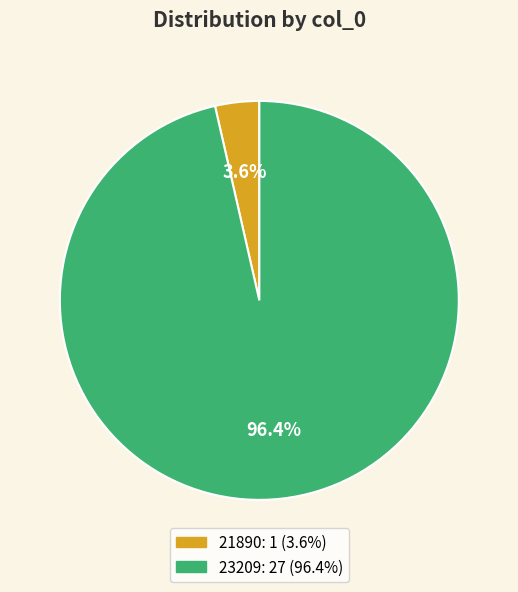

Which has a higher value, 21890 or 23209?

23209